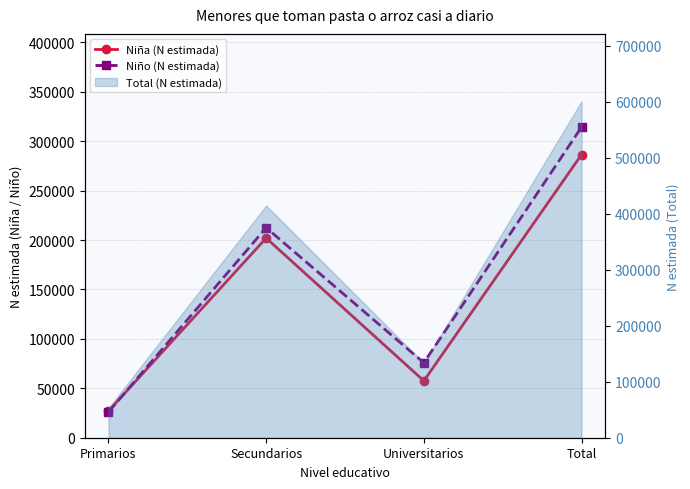

True or false: Niña (N estimada) and Niño (N estimada) intersect in this chart.

True